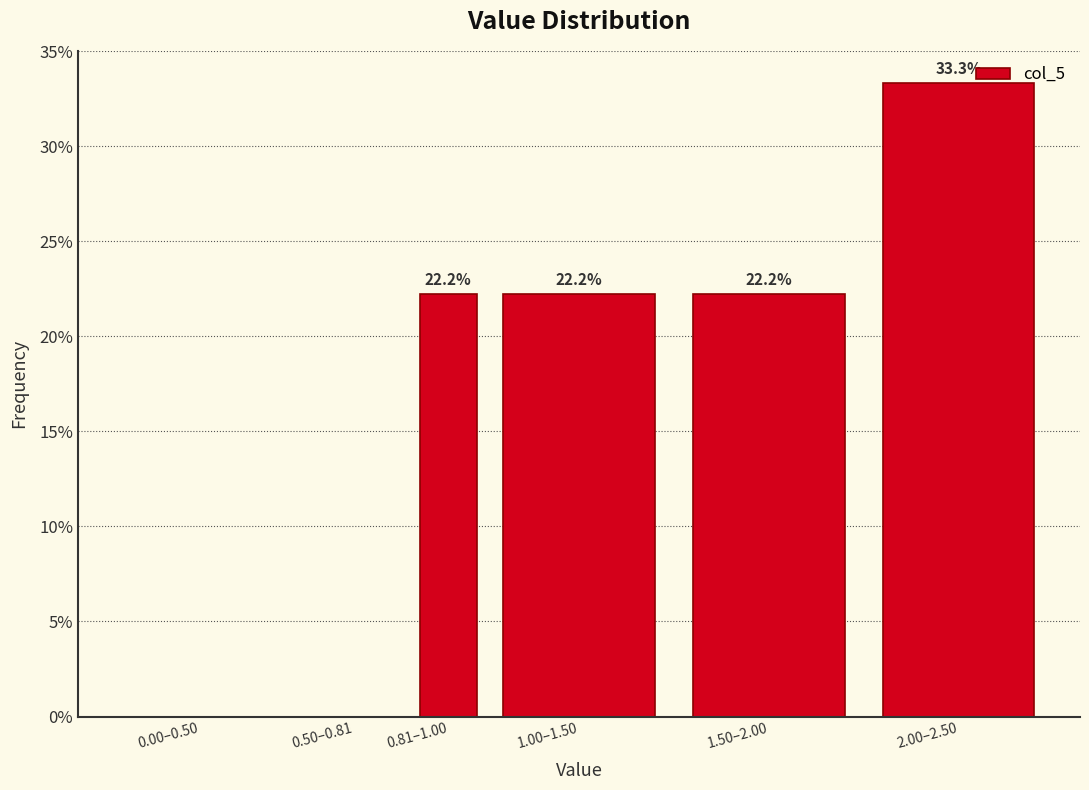

Reading left to right, transcribe all the data shown in this chart.

0.00–0.50=0.0	0.50–0.81=0.0	0.81–1.00=22.2	1.00–1.50=22.2	1.50–2.00=22.2	2.00–2.50=33.3